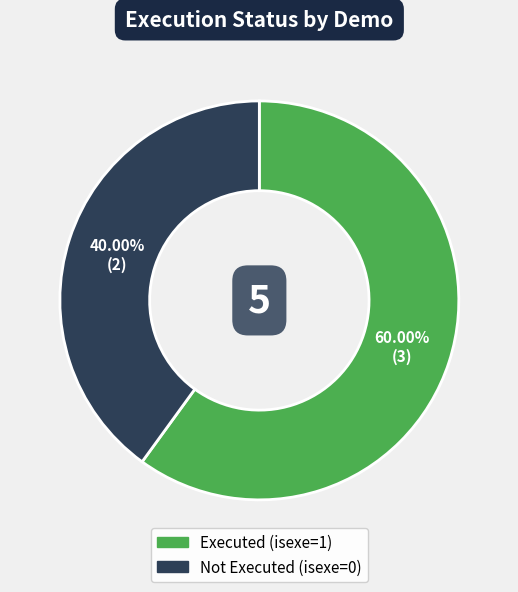

Does any single category account for the majority?

Yes